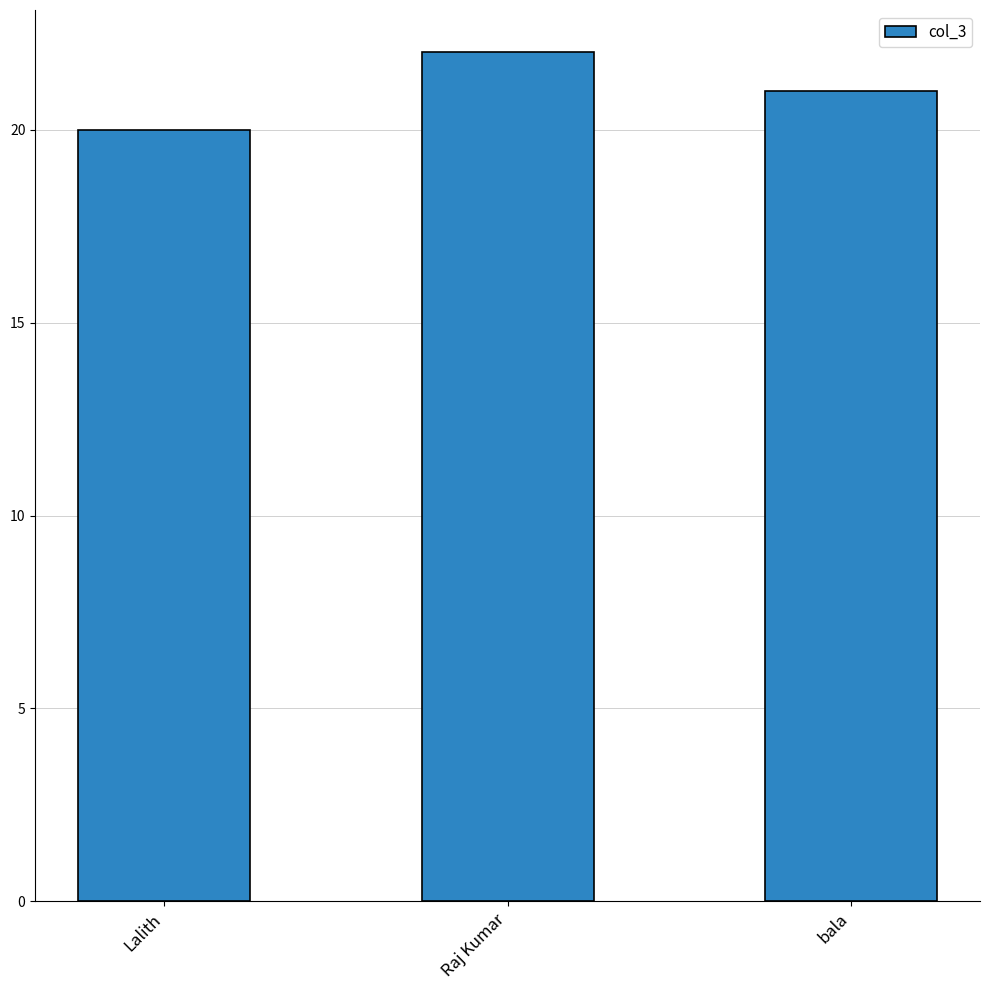

True or false: the data shows 9 at Lalith.

False